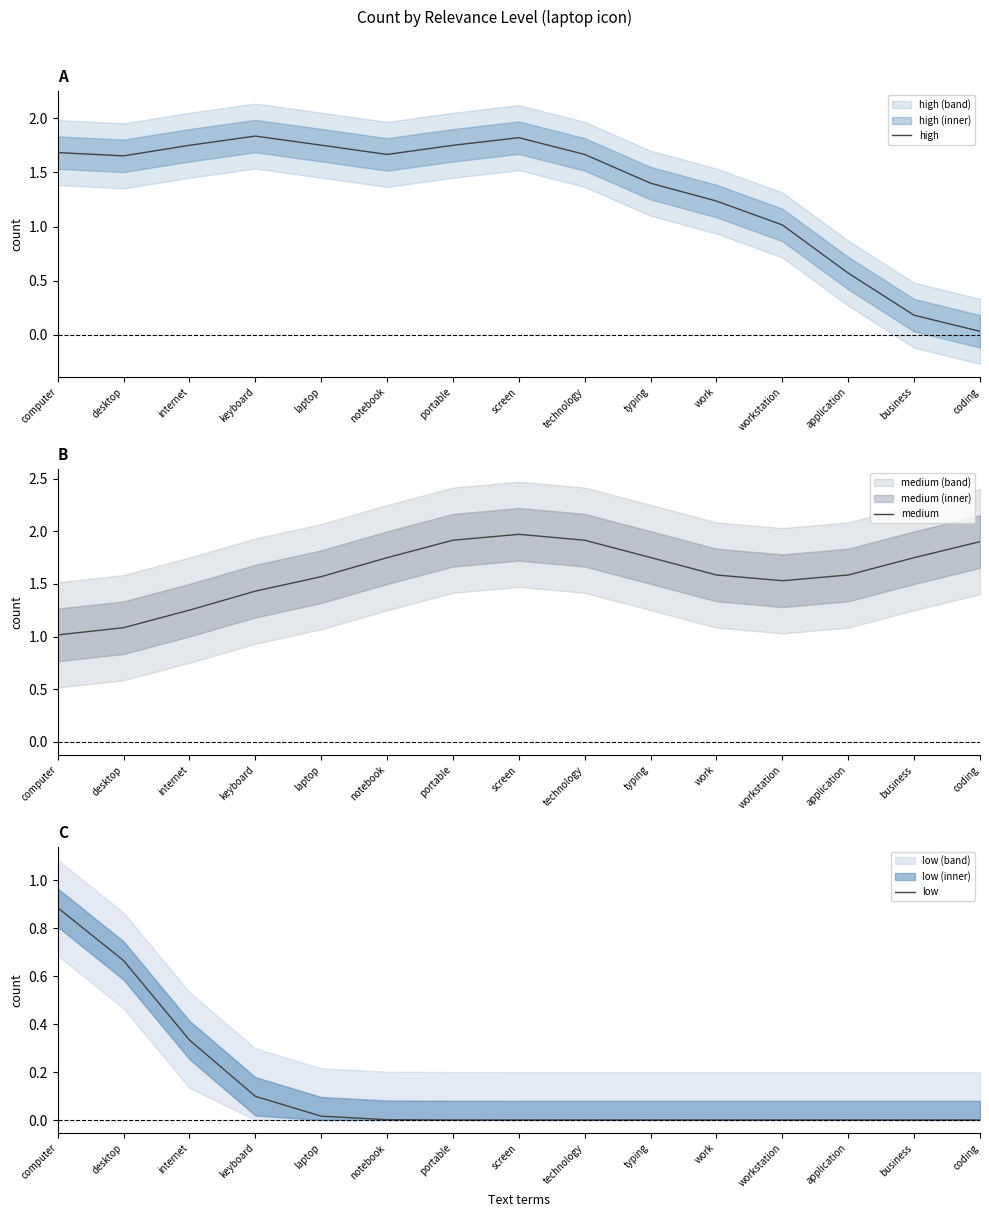

Is the value of medium at portable greater than the value of high at notebook?

Yes